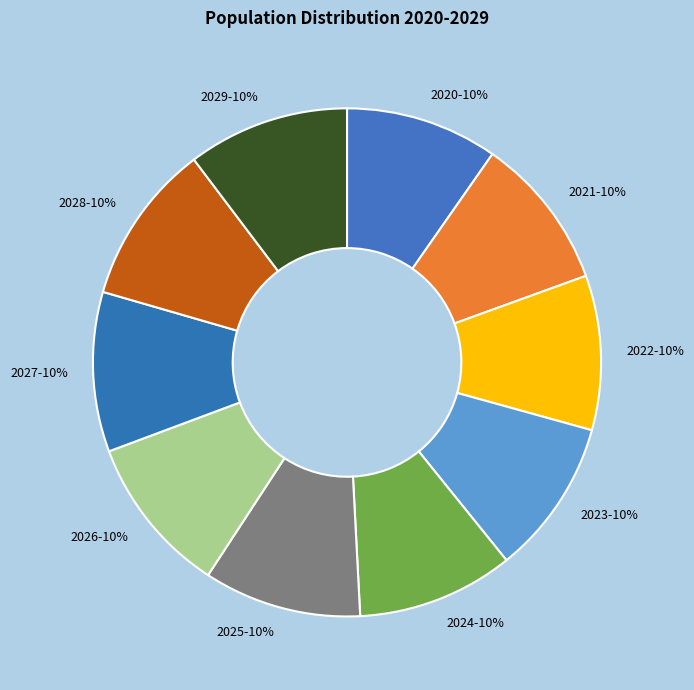

Approximately how many times larger is the value at 2022 compared to 2029?

1.0